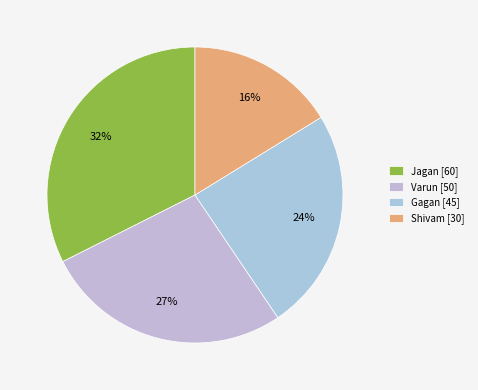

Is the sum of Gagan and Jagan greater than half?

Yes